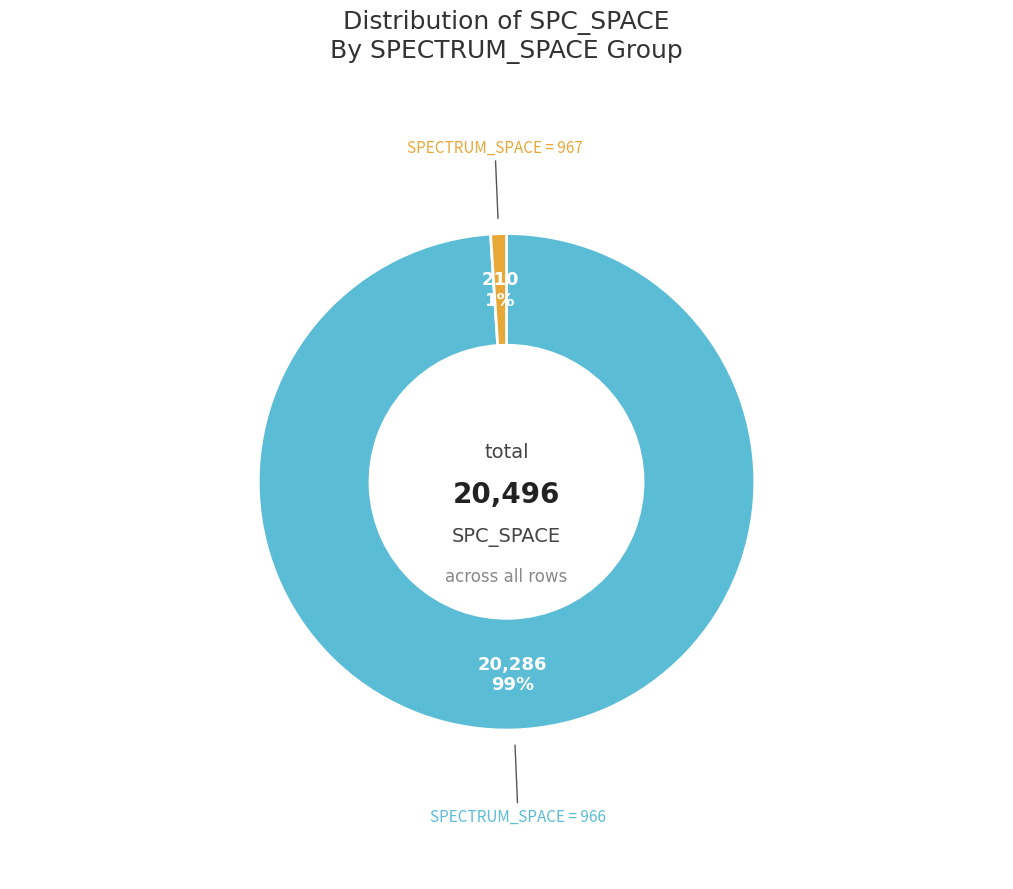

To the nearest percent, what is the average slice percentage?

50%